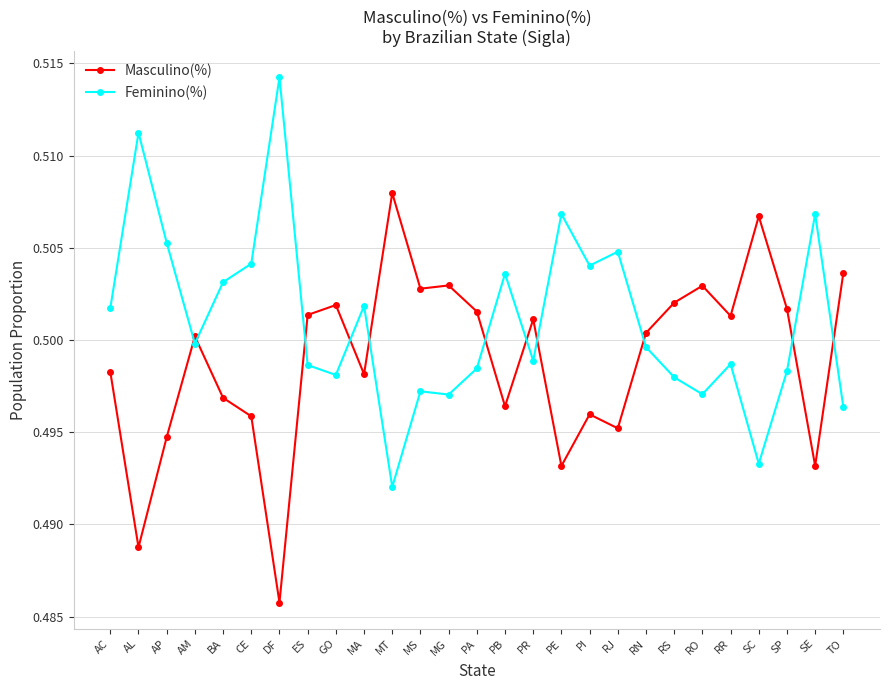

What is the label of the 14th point from the left?

PA